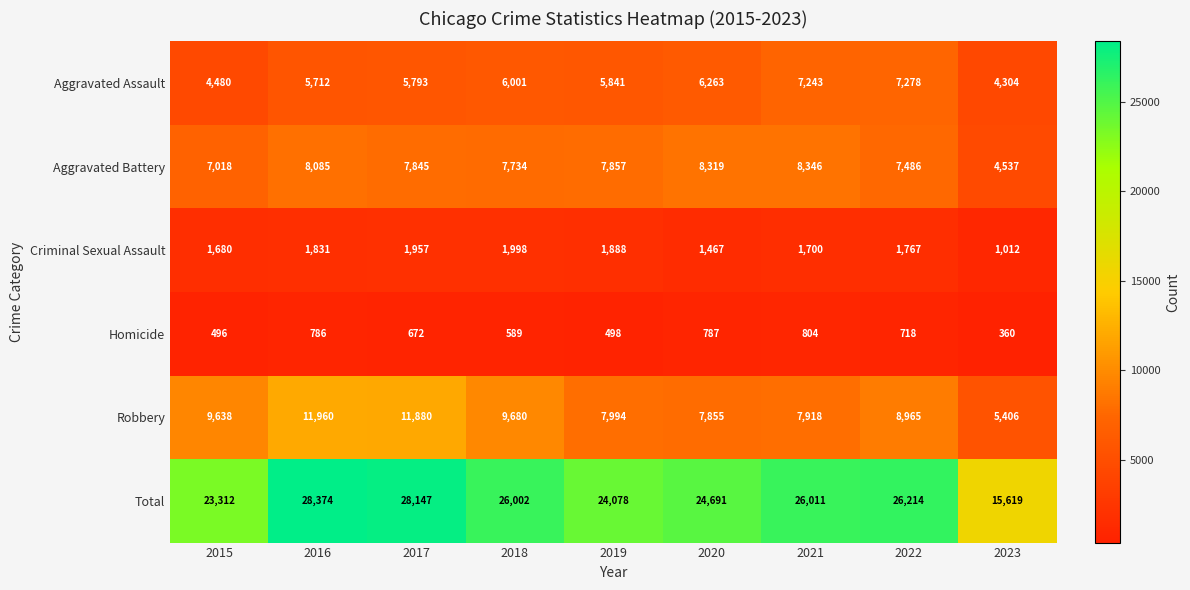

What is the sum of the Aggravated Battery values at 2017 and 2018?

15579